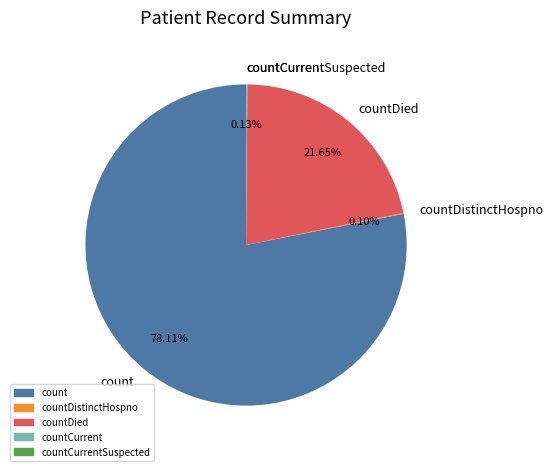

Is there any slice that represents more than half of the pie?

Yes